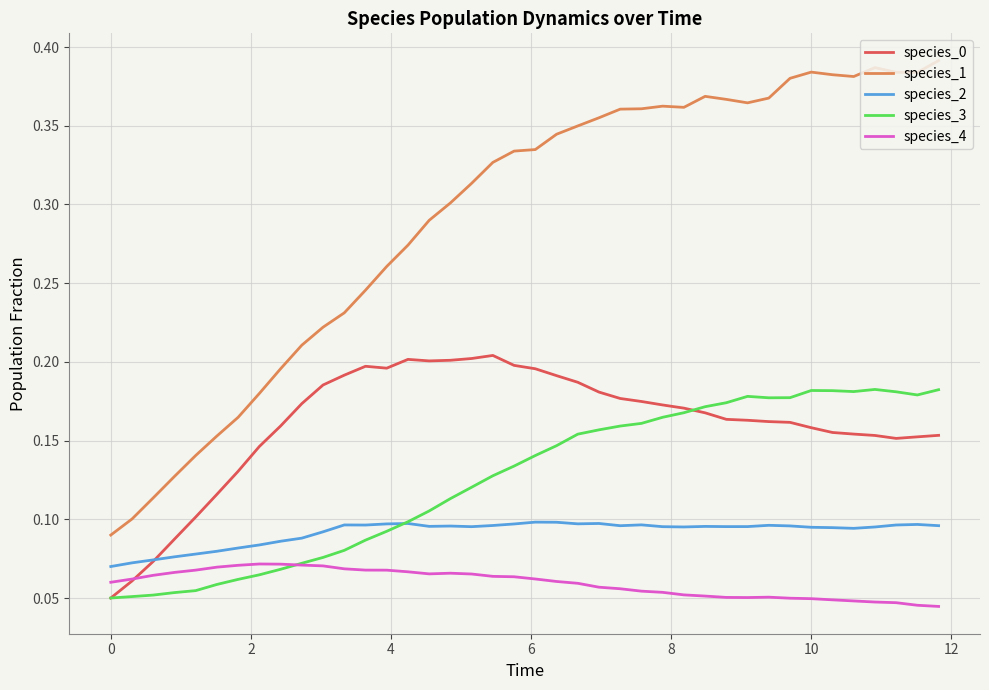

True or false: species_4 and species_2 intersect in this chart.

False